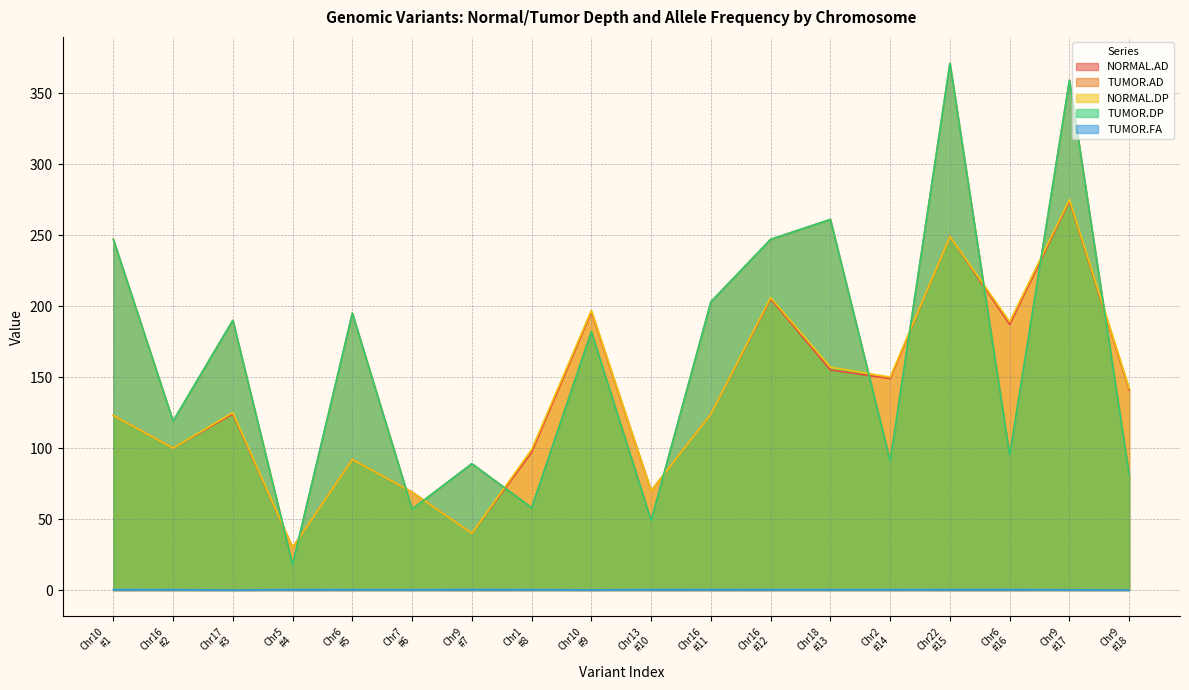

Does the chart have visible grid lines?

Yes